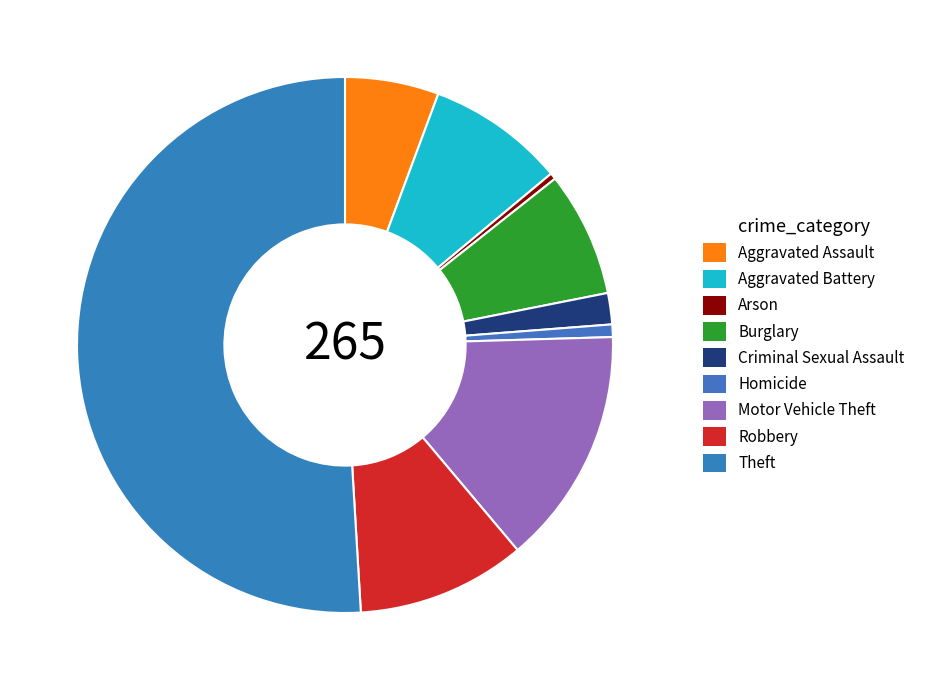

To the nearest percent, what percentage of the pie is Motor Vehicle Theft?

14%